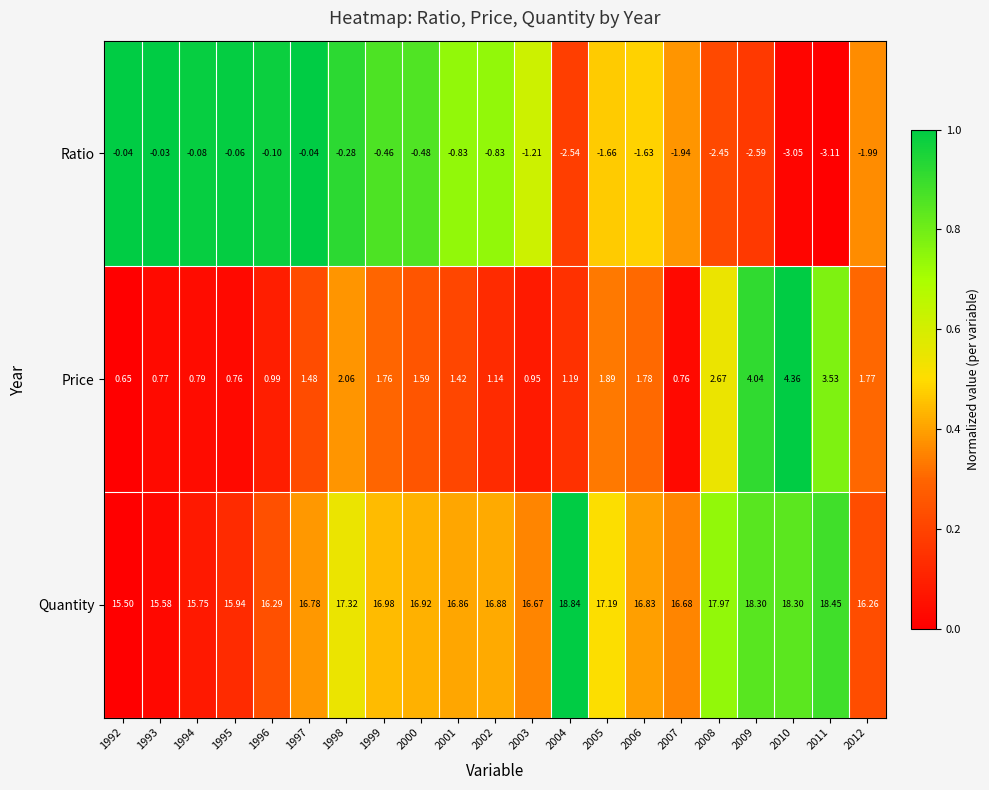

Which series has the largest total across all categories?

Quantity